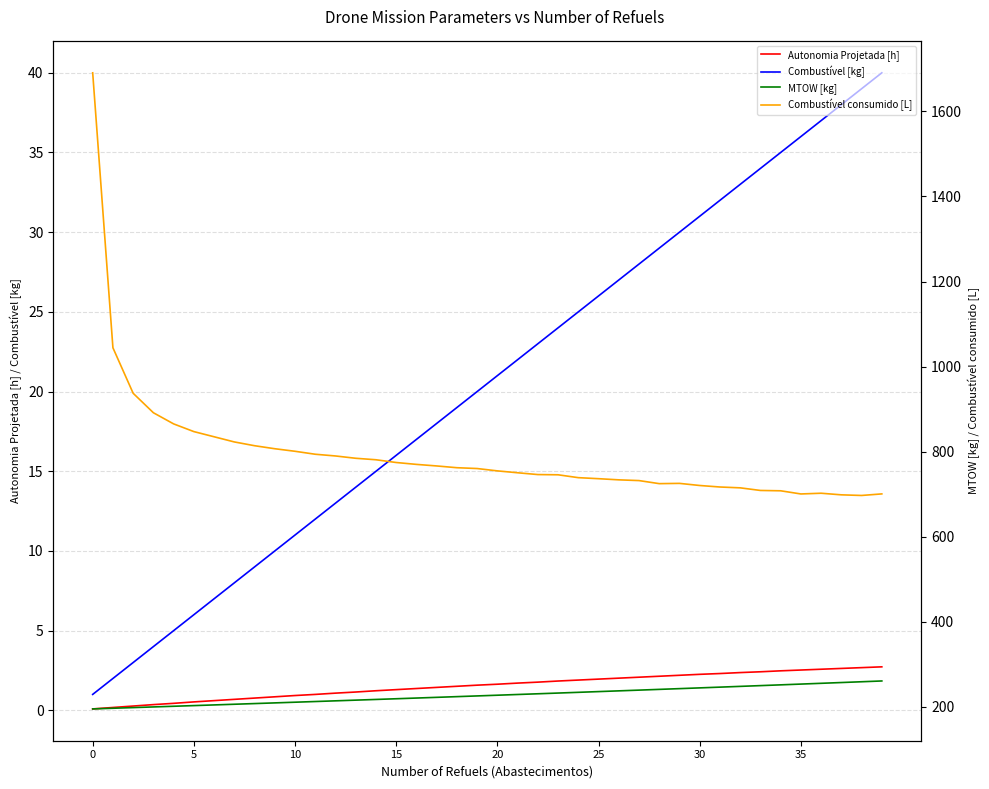

What is the highest value of the Combustível [kg] series?

40.0